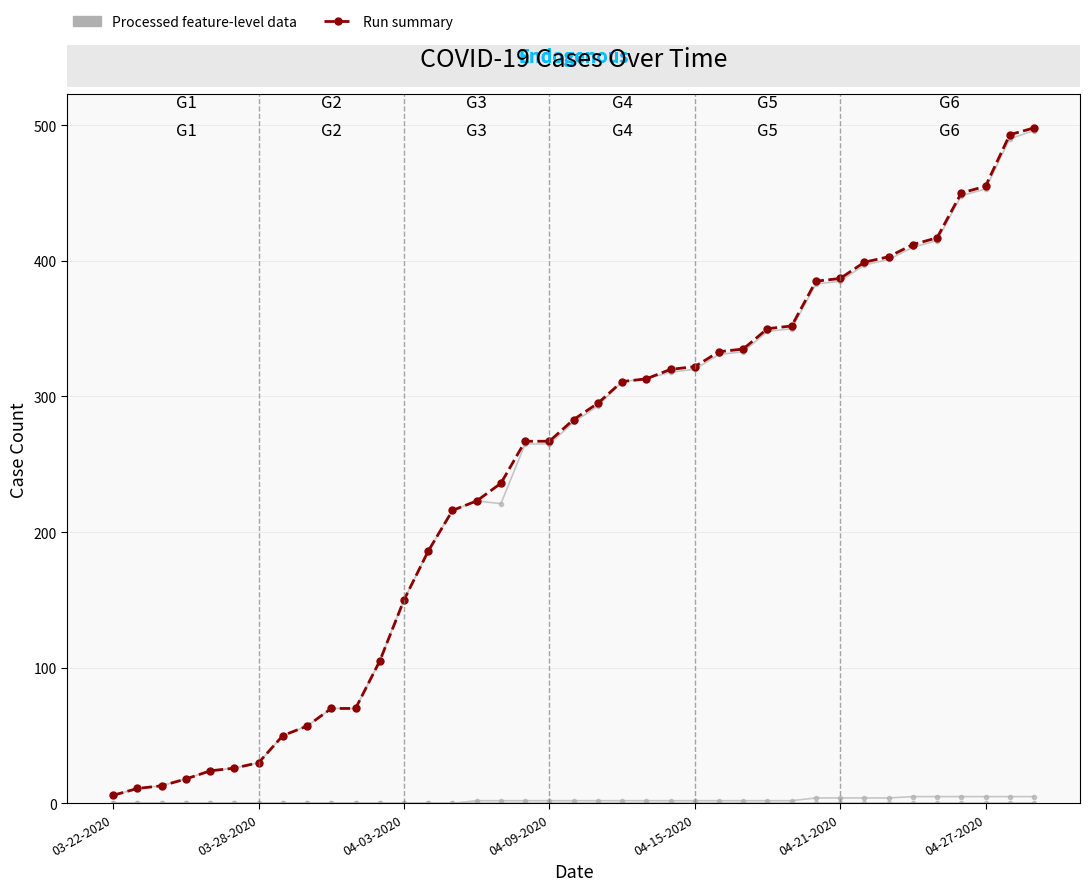

True or false: Run summary has more than 0 points higher than both neighbors.

False